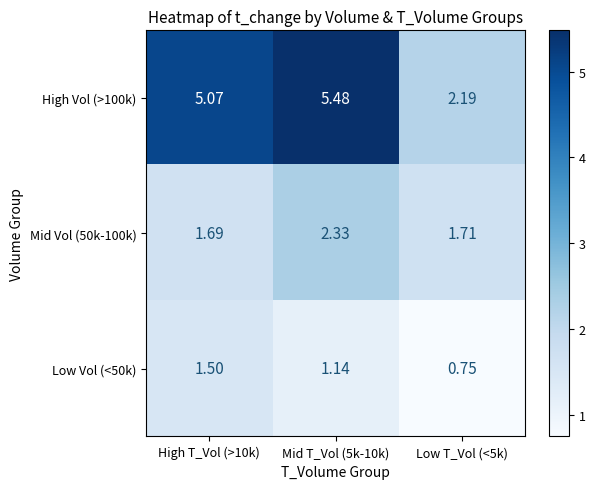

Is the value of Mid Vol (50k-100k) at Low T_Vol (<5k) greater than the value of High Vol (>100k) at High T_Vol (>10k)?

No